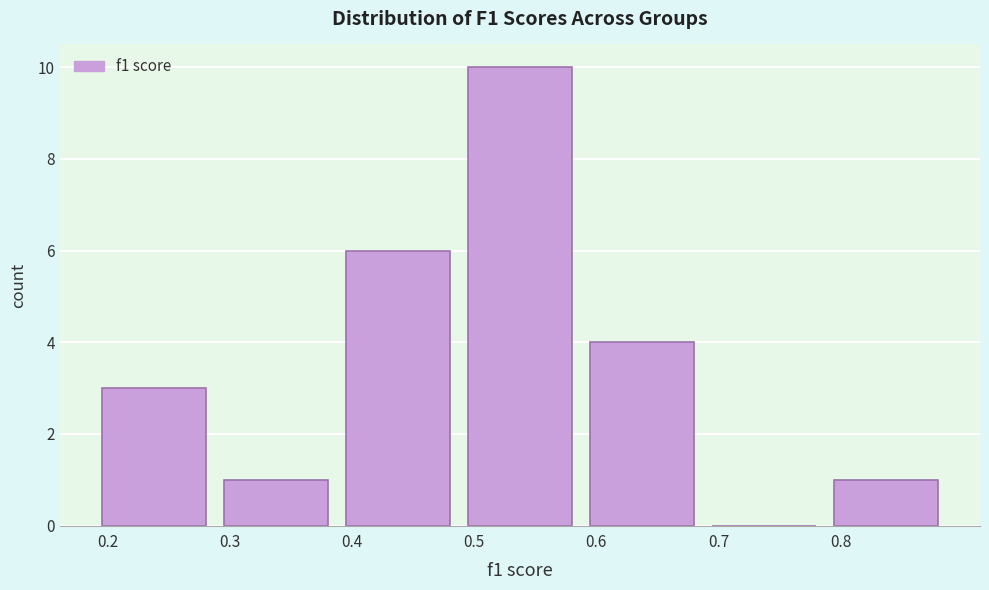

Reading left to right, list every bar in this chart as the range it spans on the x-axis followed by its height. The values are not printed on the chart, so give them approximately, as read against the axis.

0.2 to 0.3: 3
0.3 to 0.4: 1
0.4 to 0.5: 6
0.5 to 0.6: 10
0.6 to 0.7: 4
0.7 to 0.8: 0
0.8 to 0.9: 1